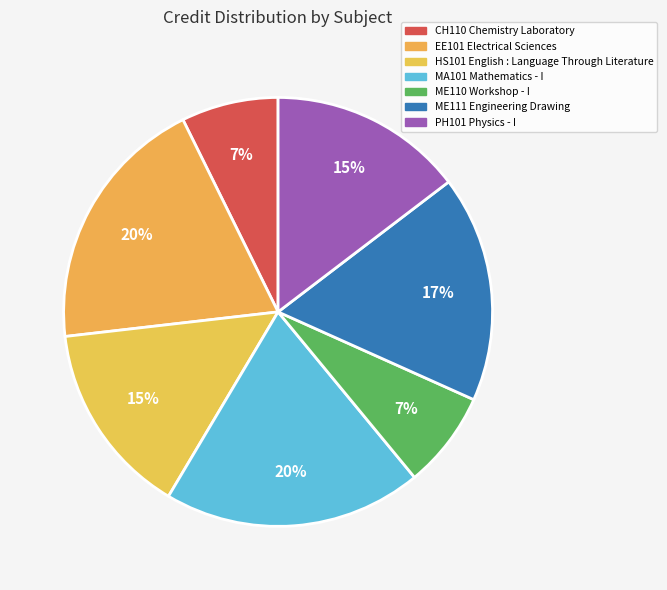

True or false: MA101 Mathematics - I accounts for 20% of the total.

True